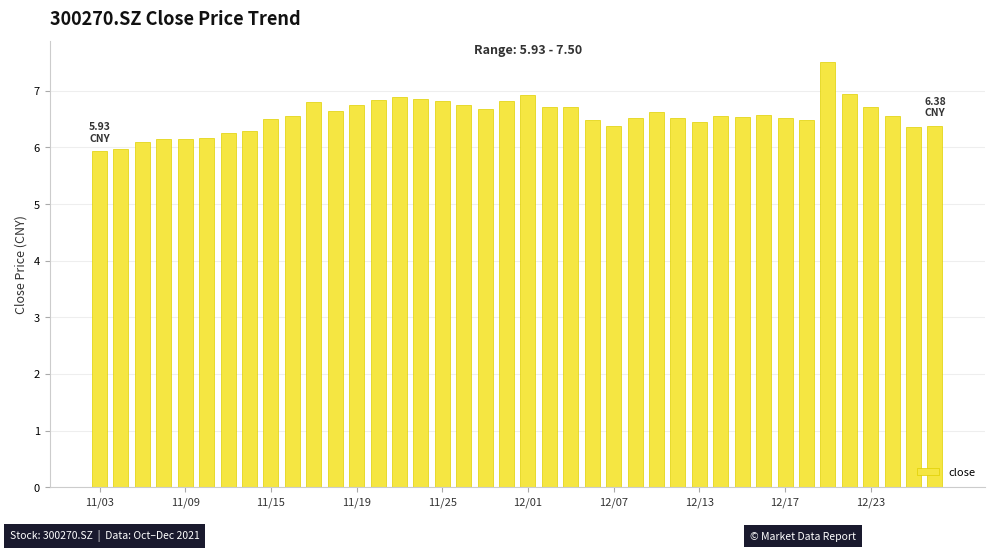

What is the sum of all values?

262.3